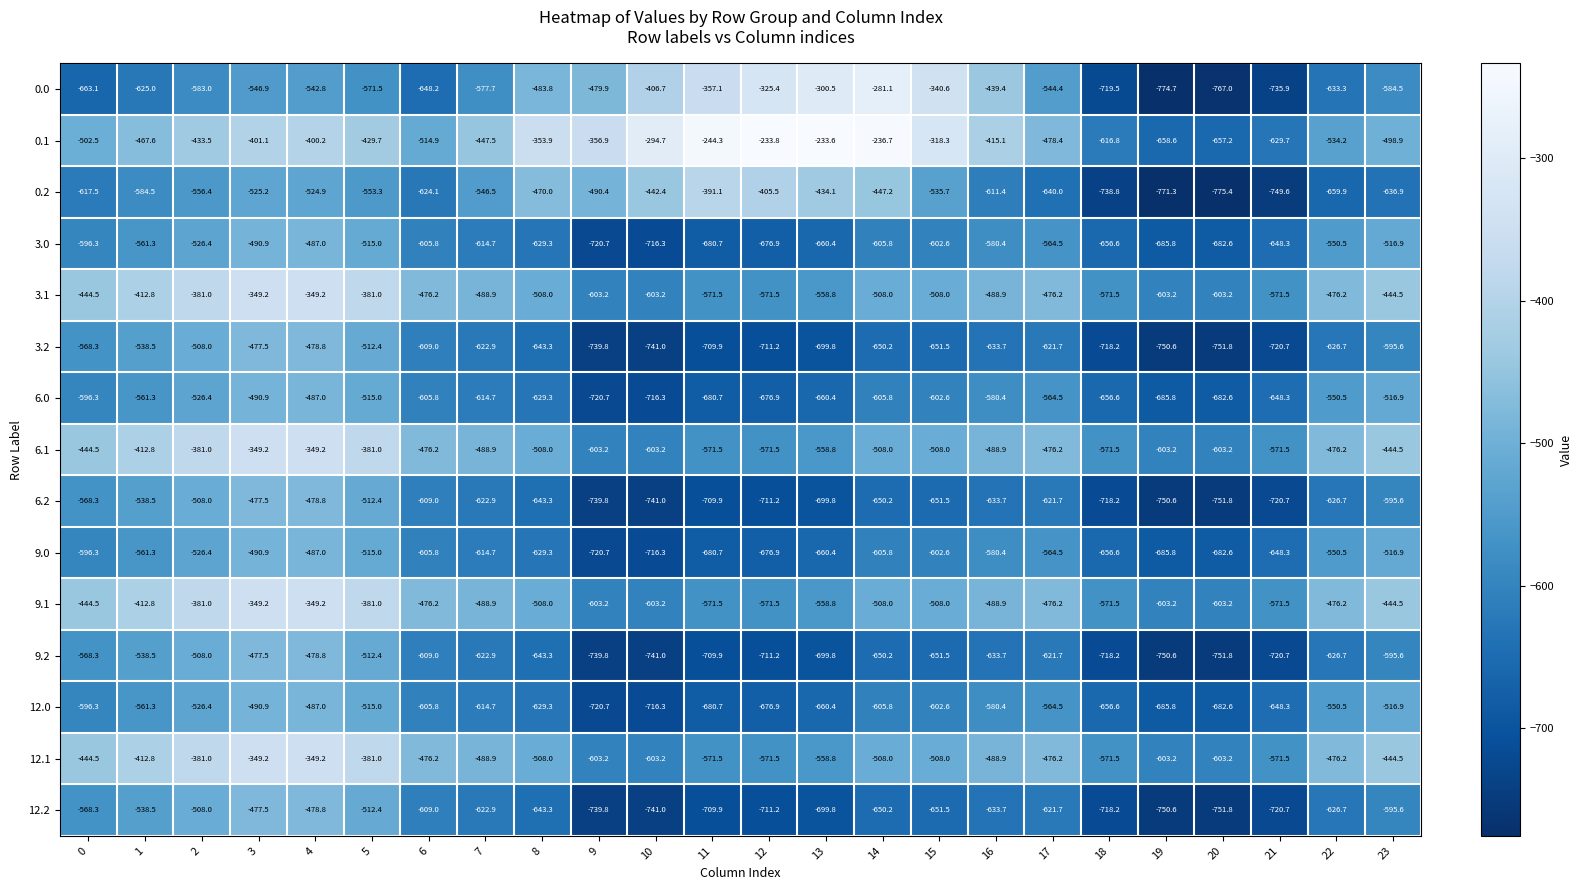

What is the total value across all series at 21?

-9877.2